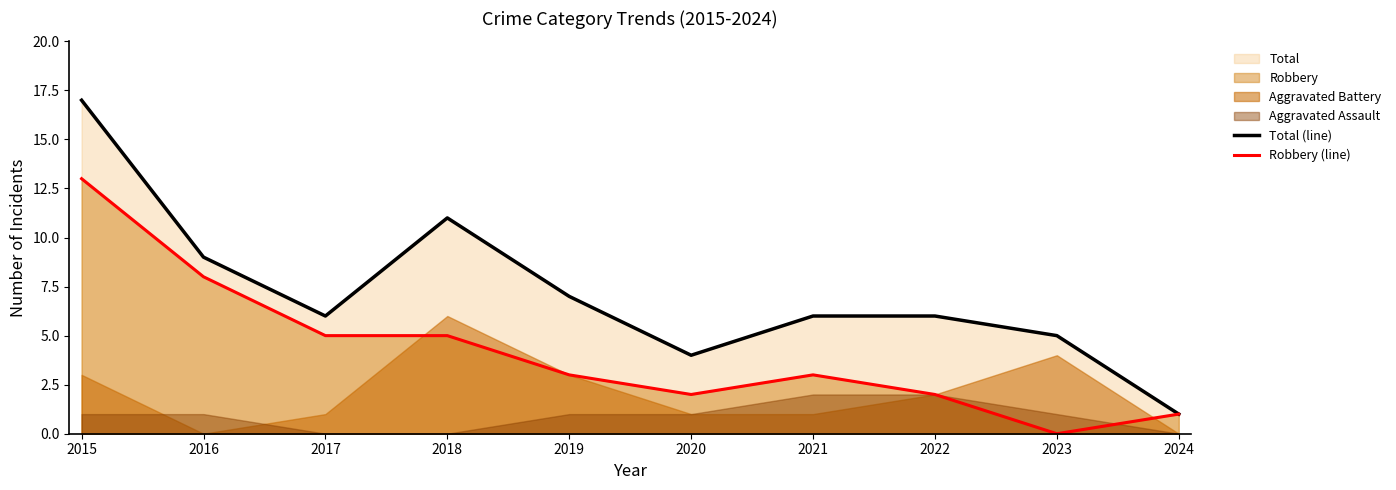

Which series has the largest range (max minus min)?

Total (line)